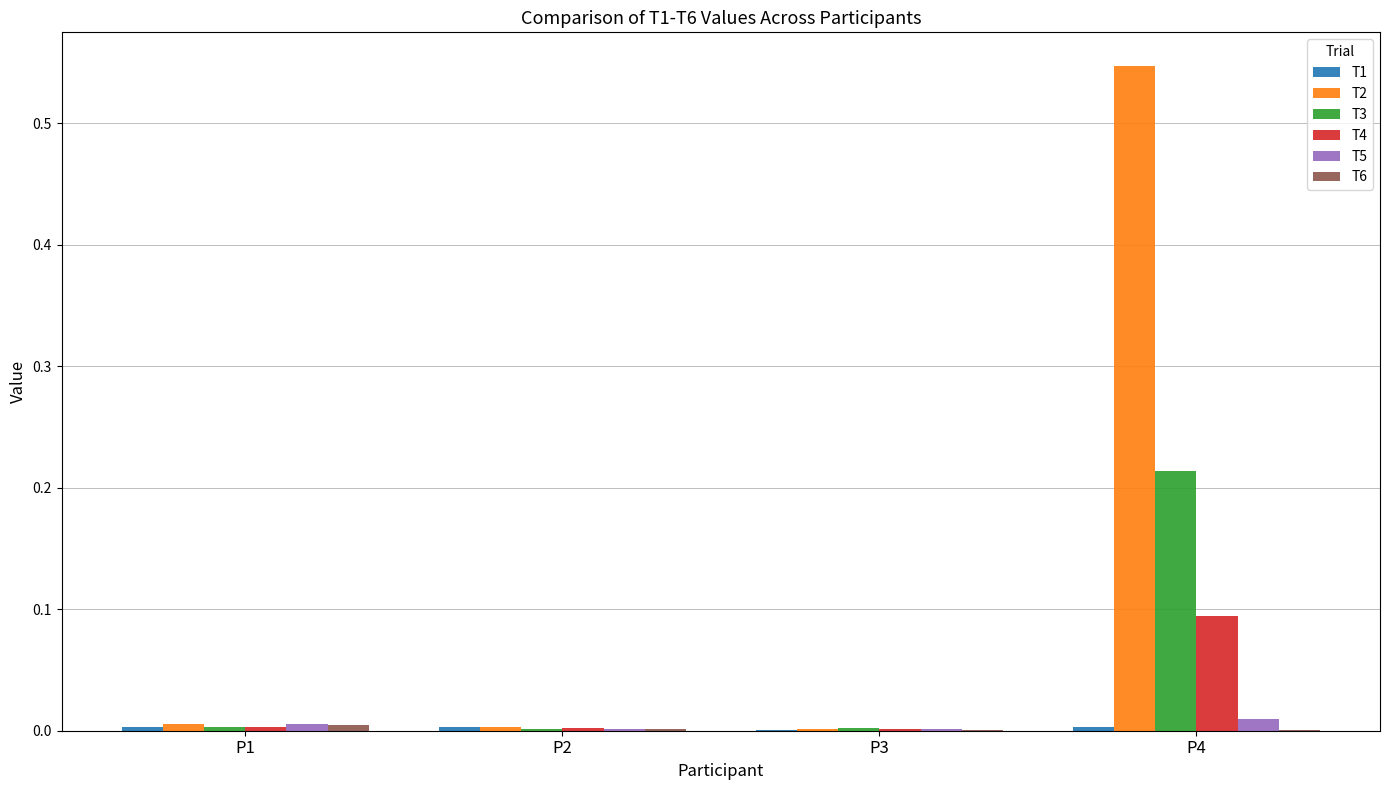

The value of T5 at P3 is 0.0. True or false?

True